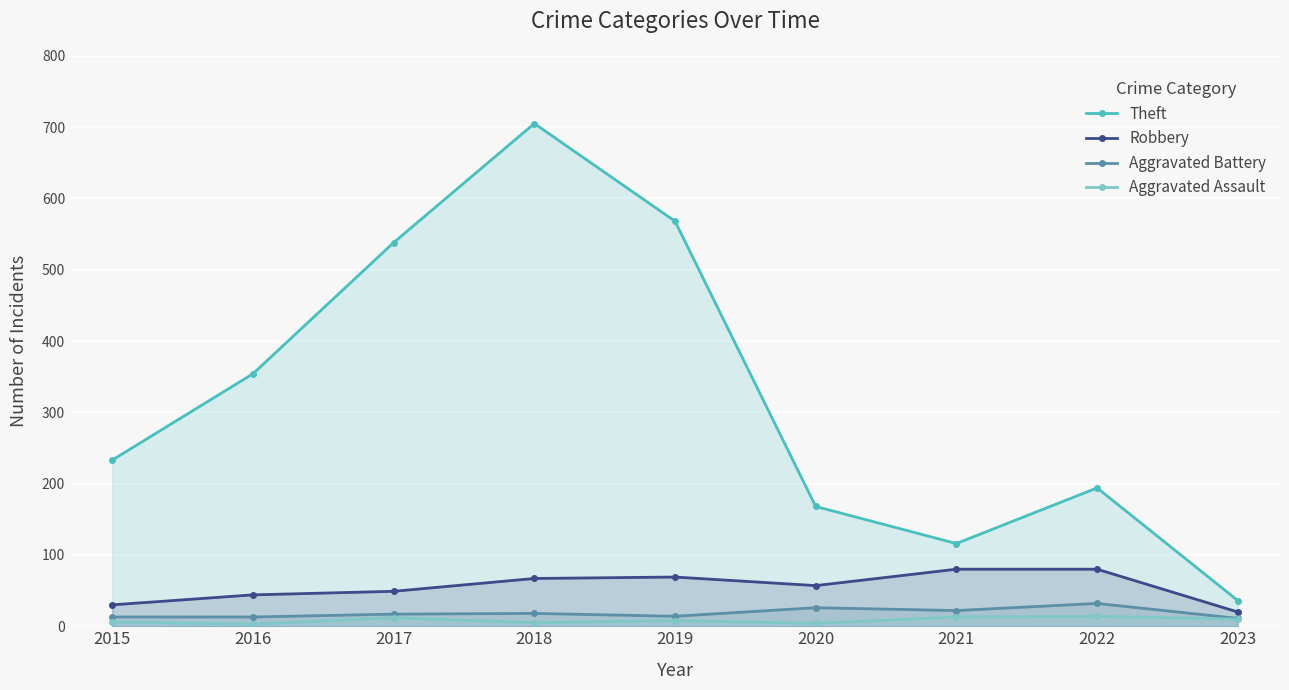

Reading left to right, list all the values displayed in this chart.

Theft: 233	354	538	705	568	168	116	194	36
Robbery: 30	44	49	67	69	57	80	80	20
Aggravated Battery: 13	13	17	18	14	26	22	32	11
Aggravated Assault: 6	3	12	5	8	4	13	14	10